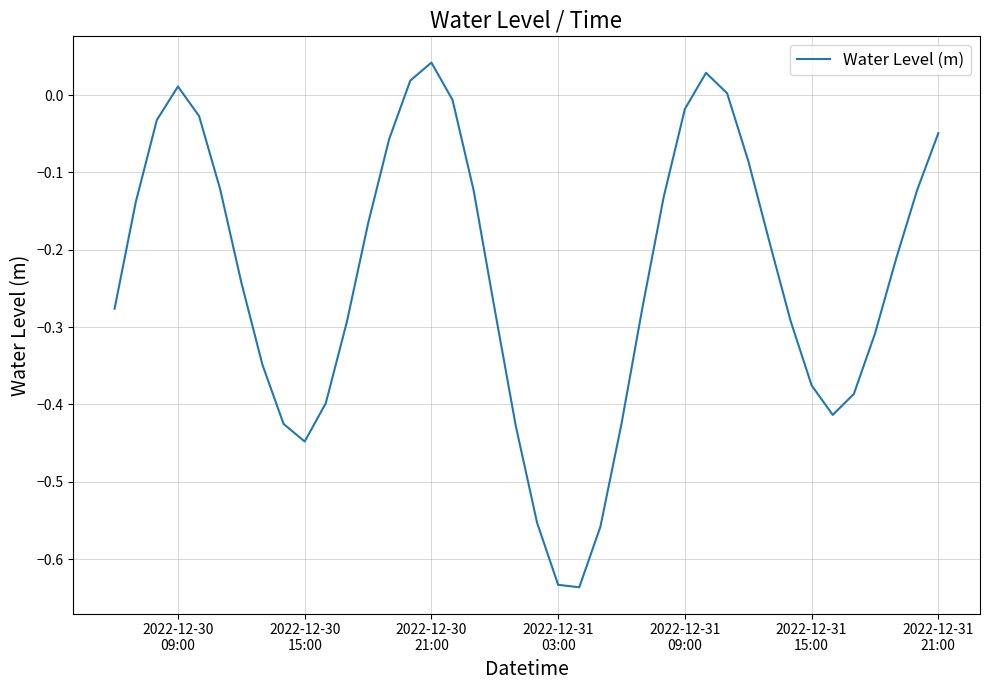

How many interior local peaks (higher than both neighbors) does the data have?

3